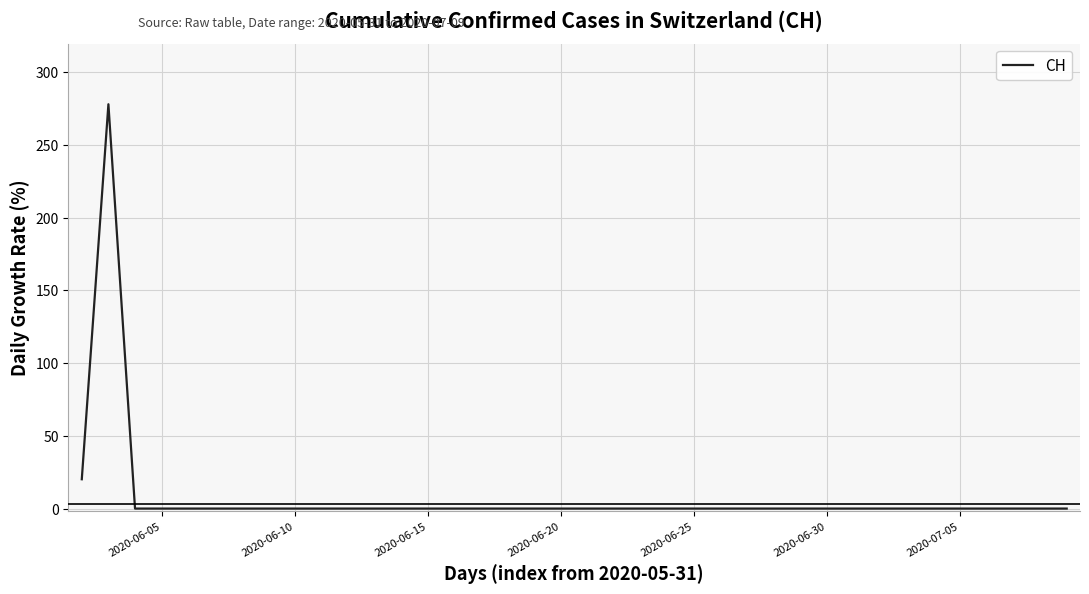

What is the greatest value displayed?

277.8